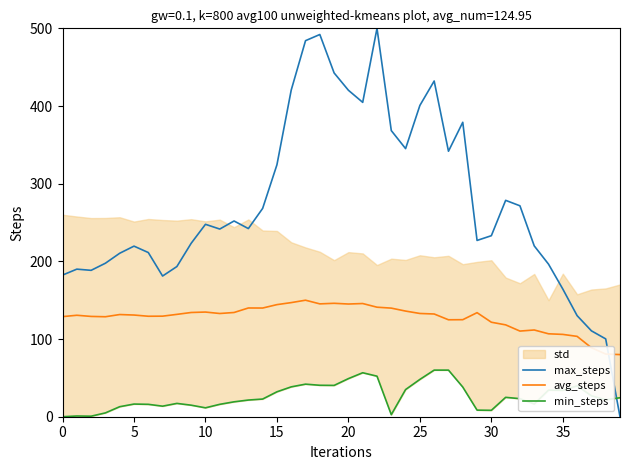

How many lines are shown in the chart?

3